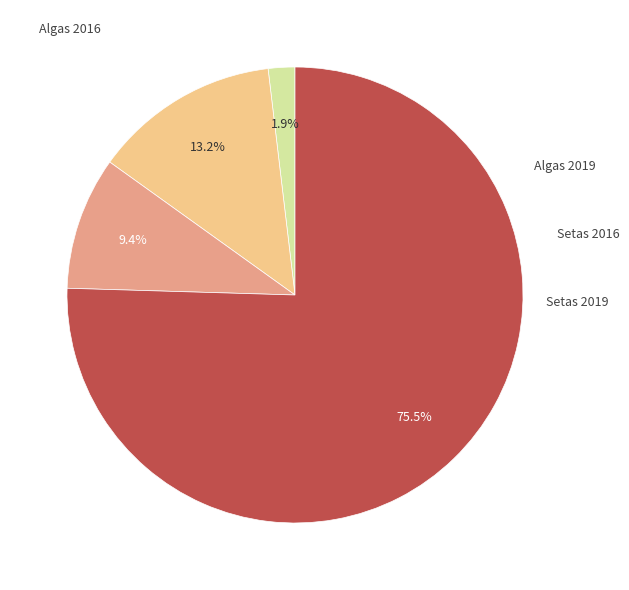

Is there any slice that represents more than half of the pie?

Yes